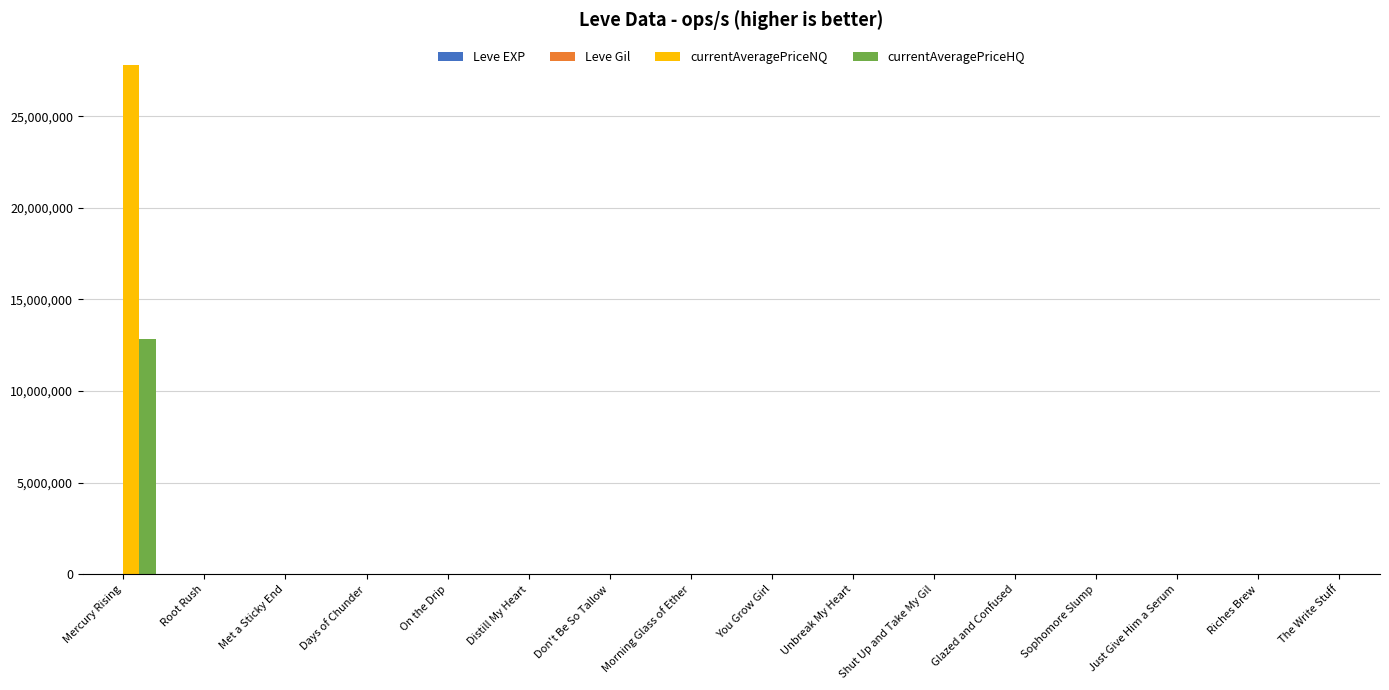

Between Mercury Rising and On the Drip, which series saw the biggest shift?

currentAveragePriceNQ